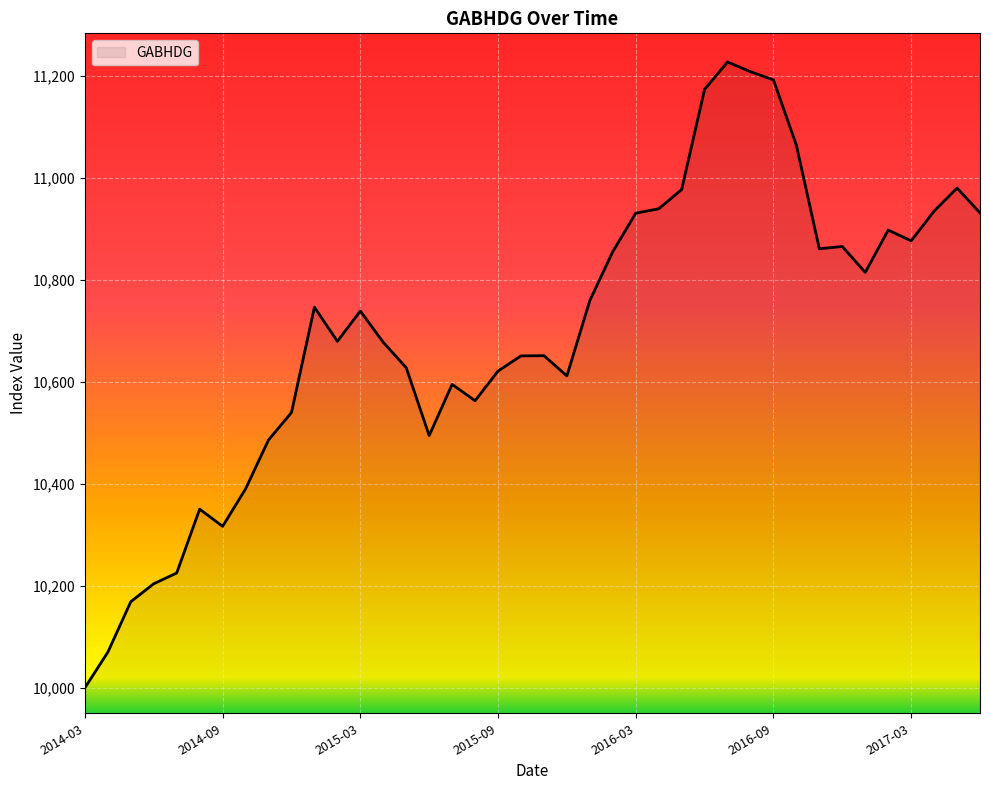

What is the greatest value displayed?

11227.3